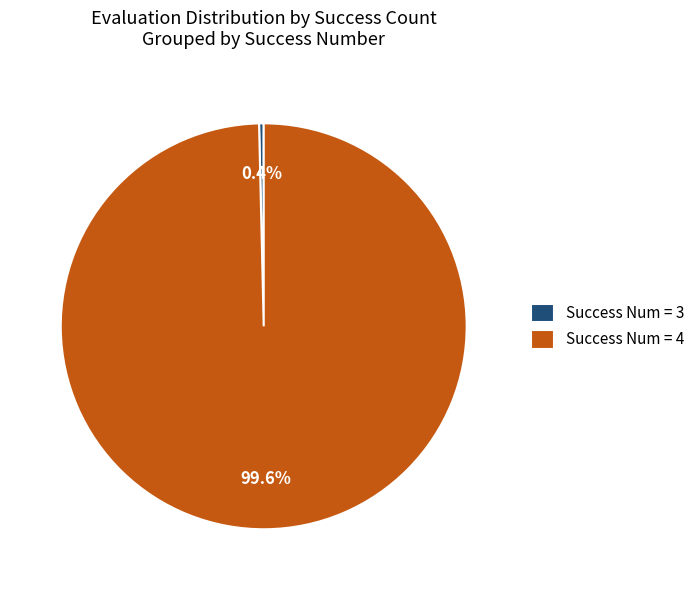

How much of the chart is everything except Success Num = 4?

0.4%